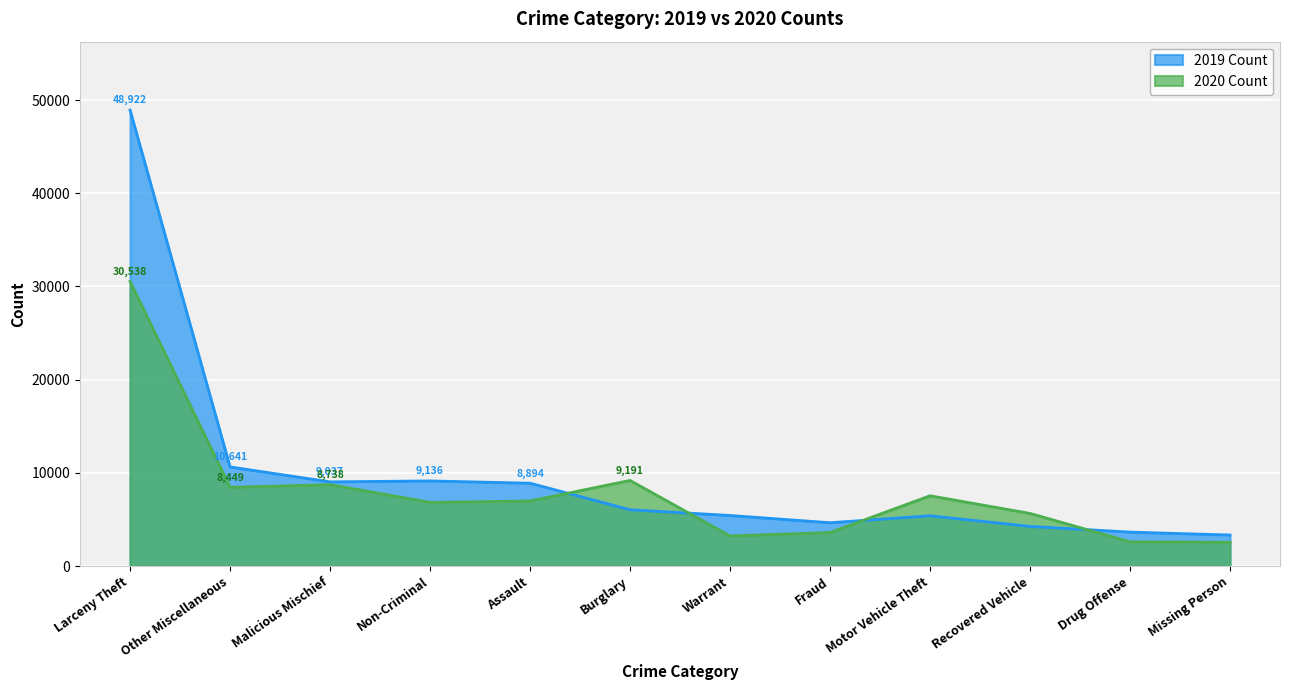

What is the value of the 2020 Count point at the 2nd from the left?

8449